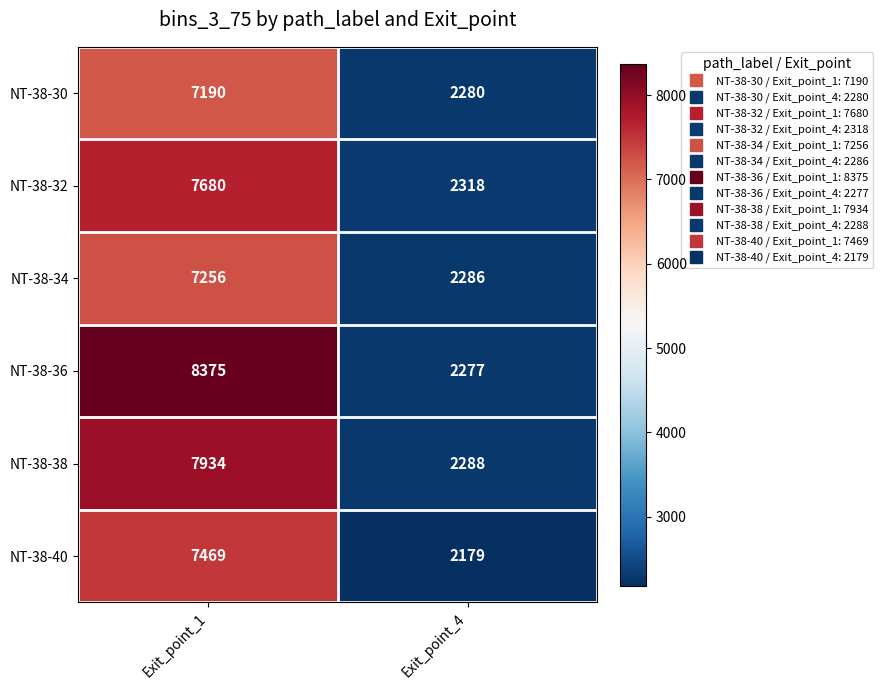

Reading left to right, transcribe all the data shown in this chart.

NT-38-30: 7190	2280
NT-38-32: 7680	2318
NT-38-34: 7256	2286
NT-38-36: 8375	2277
NT-38-38: 7934	2288
NT-38-40: 7469	2179